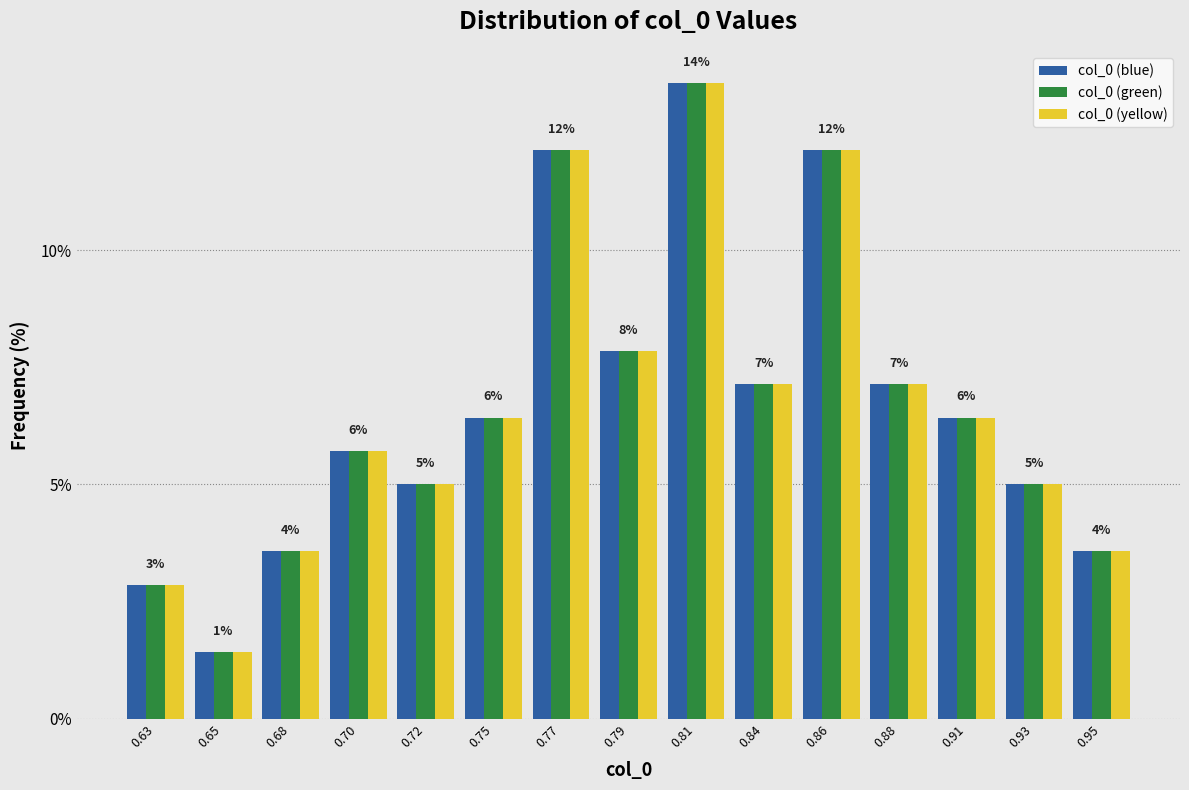

What is the greatest value displayed?

13.6